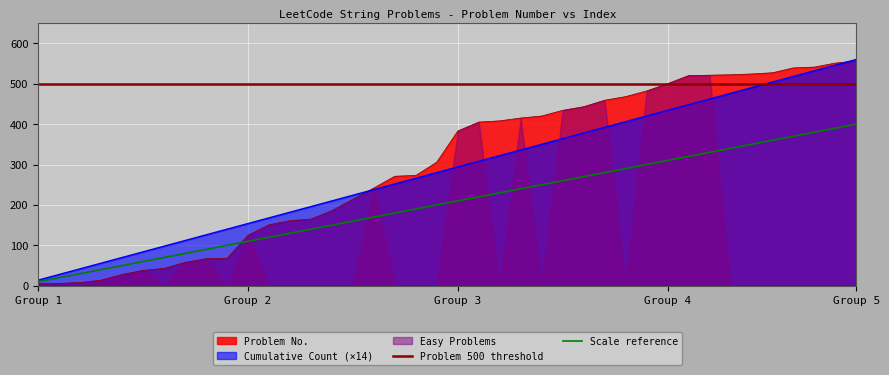

What is the approximate value of Cumulative Count at 522, to the nearest 50?

500